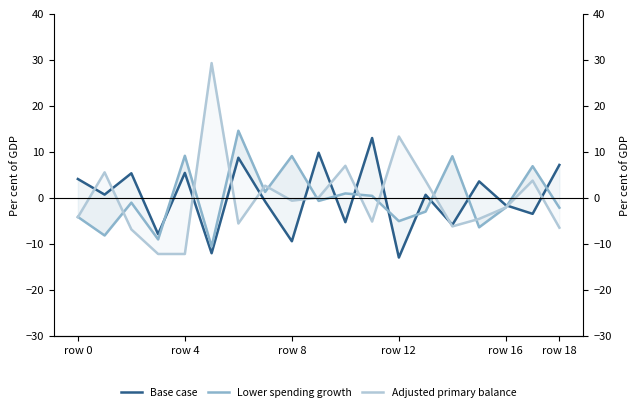

Does the chart have visible grid lines?

No